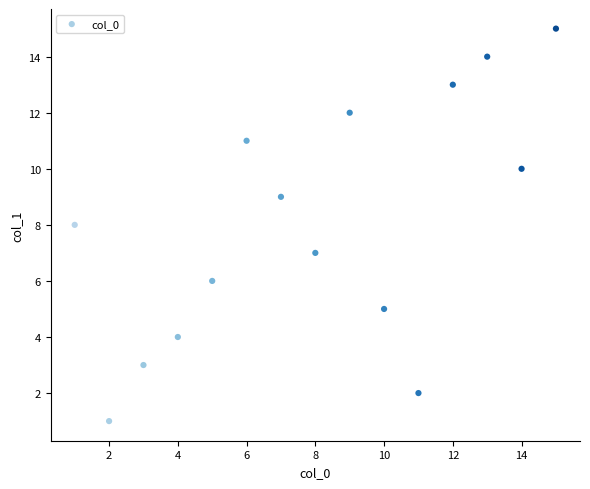

What is the range of X values (max minus min)?

14